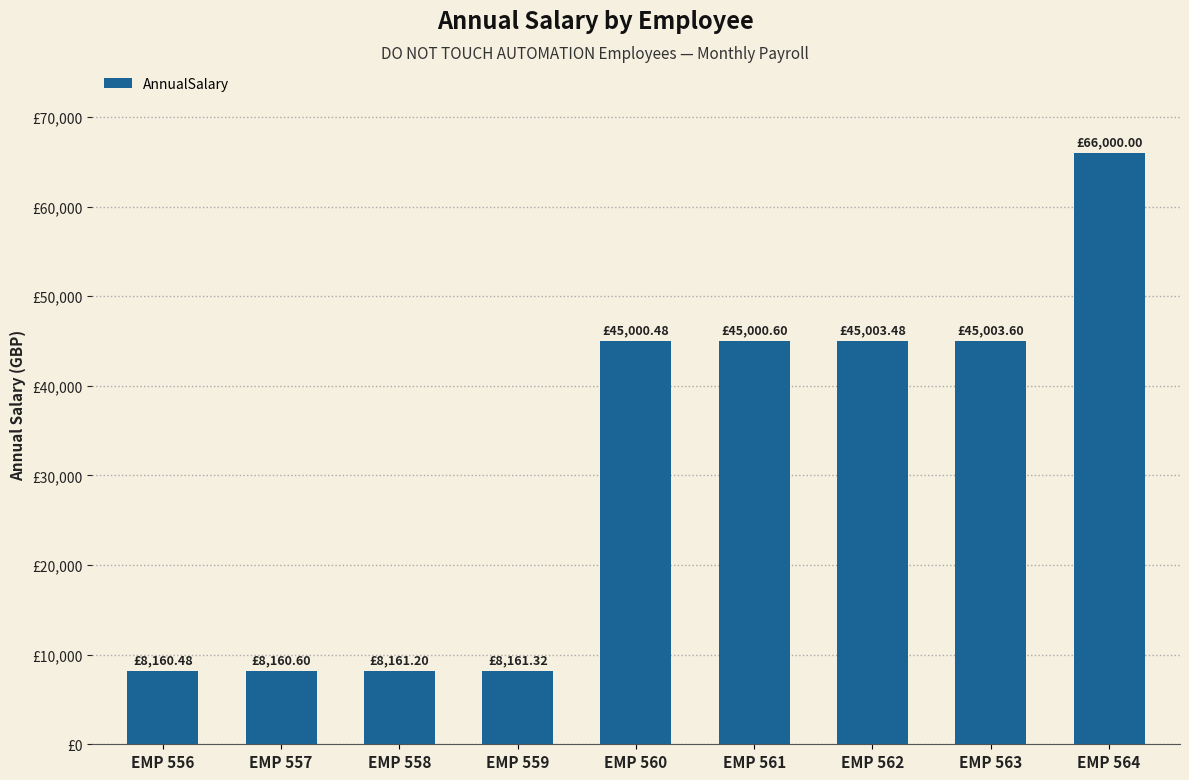

What is the ratio of the value at EMP 561 to the value at EMP 563?

1.0